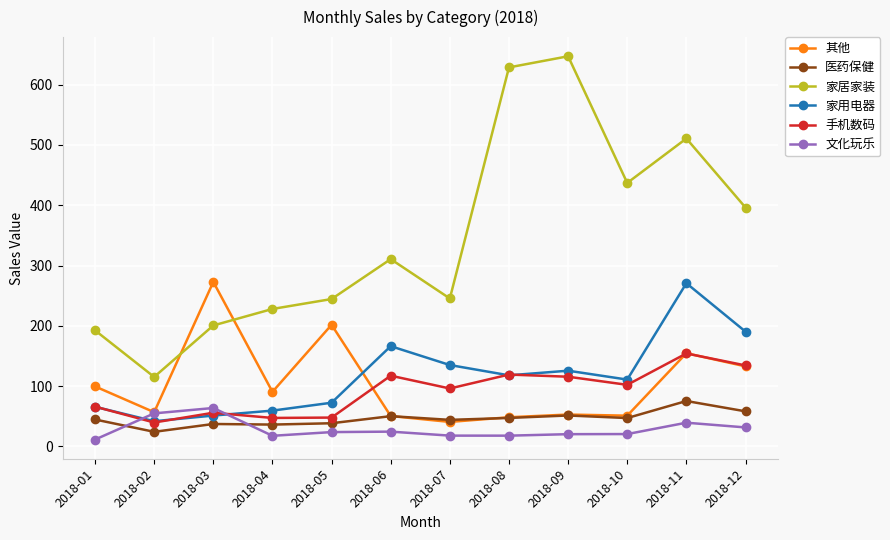

Between 2018-02 and 2018-03, which series saw the biggest shift?

其他